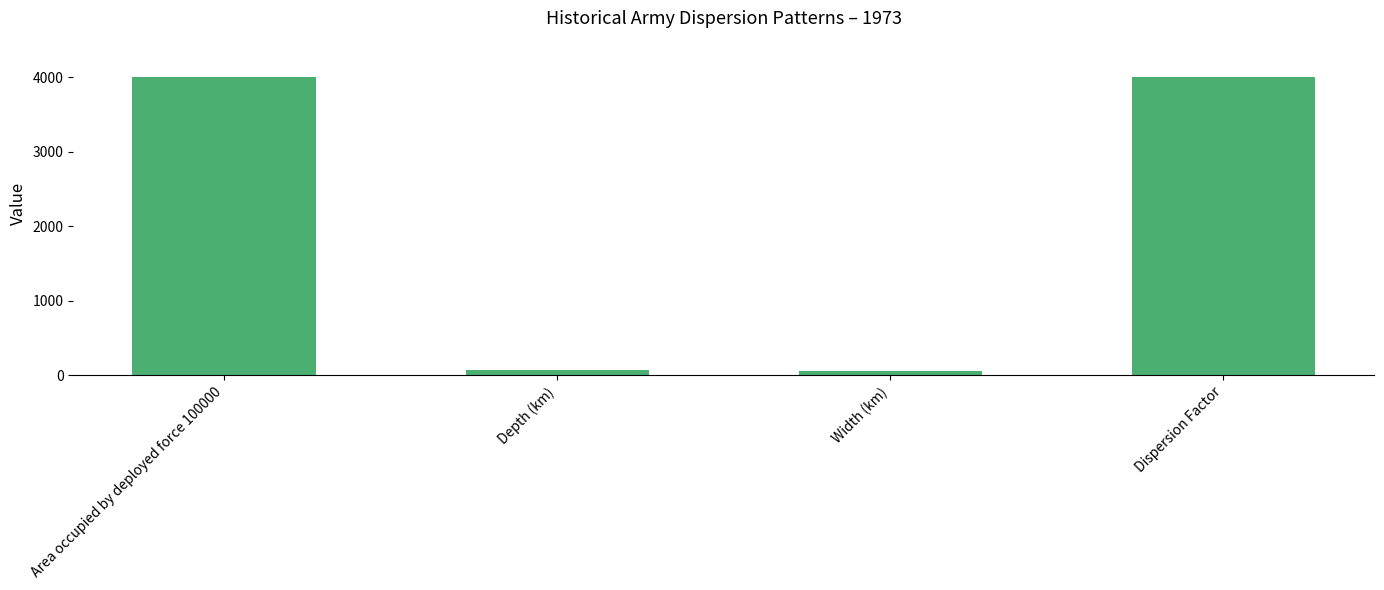

What is the label of the 3rd bar from the right?

Depth (km)